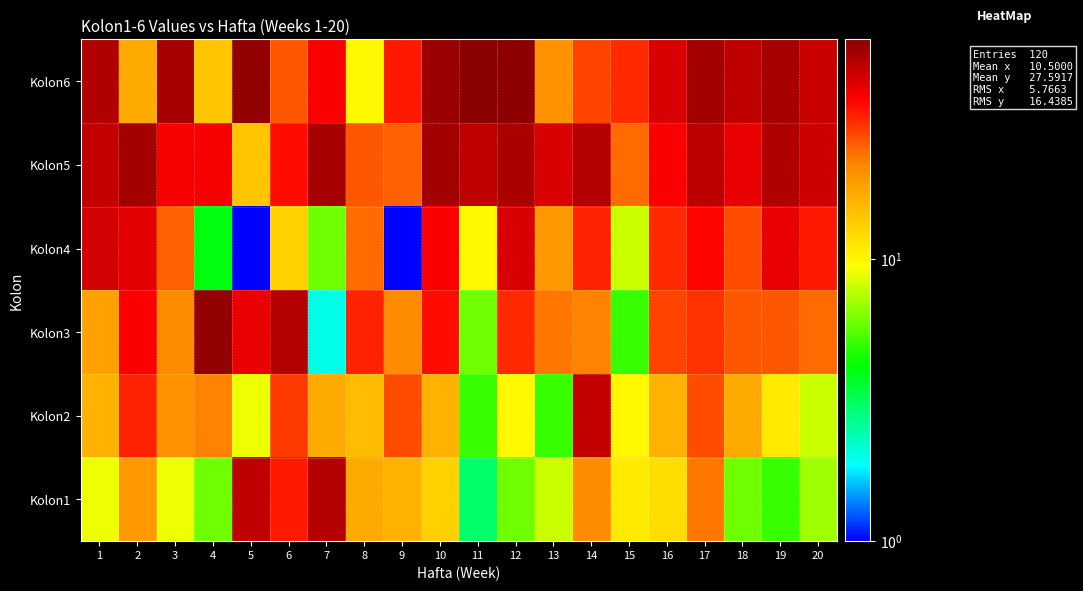

What is the total value across all series at 8?

124